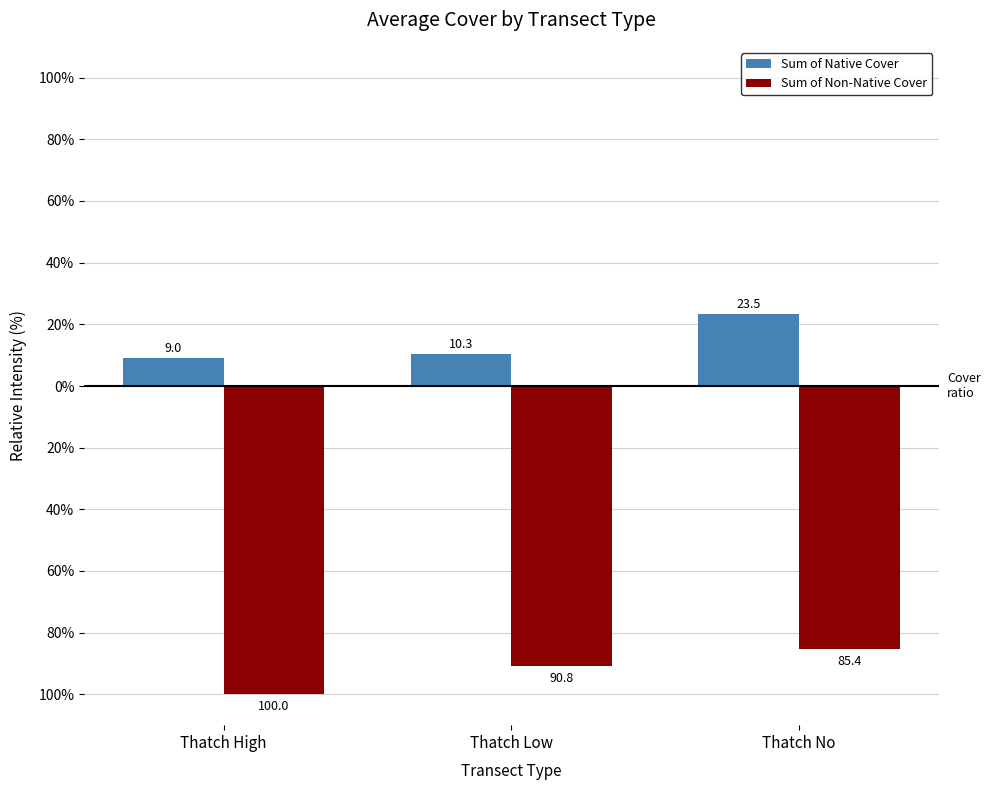

Is the value of Sum of Native Cover at Thatch High greater than the value of Sum of Non-Native Cover at Thatch No?

Yes